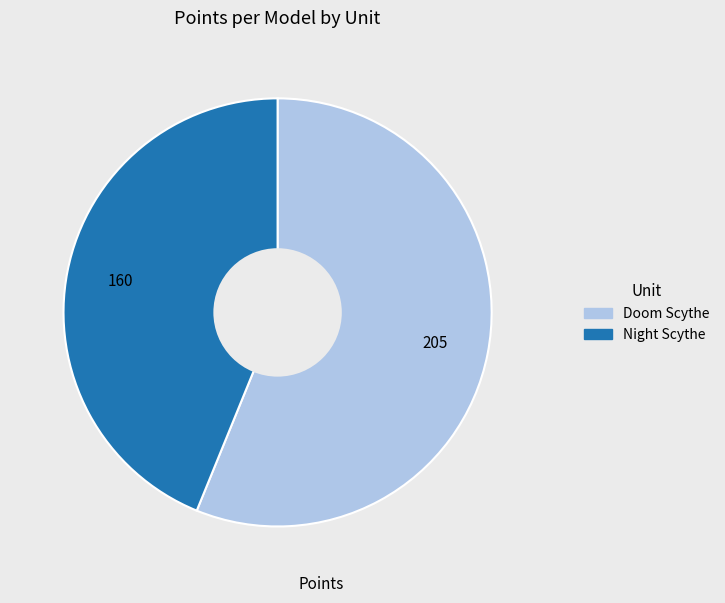

Is there a majority slice in this chart?

Yes